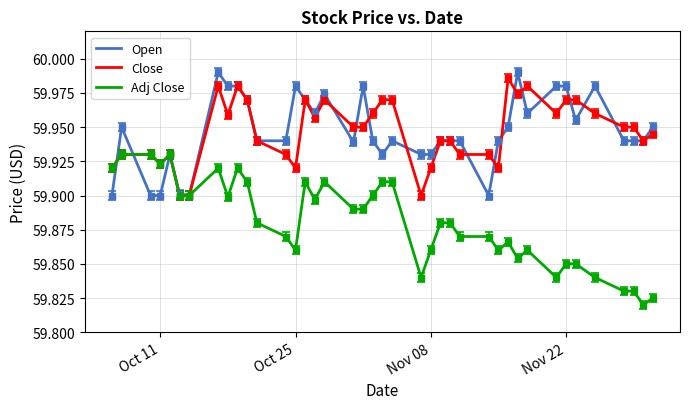

Which series has the largest range (max minus min)?

Adj Close